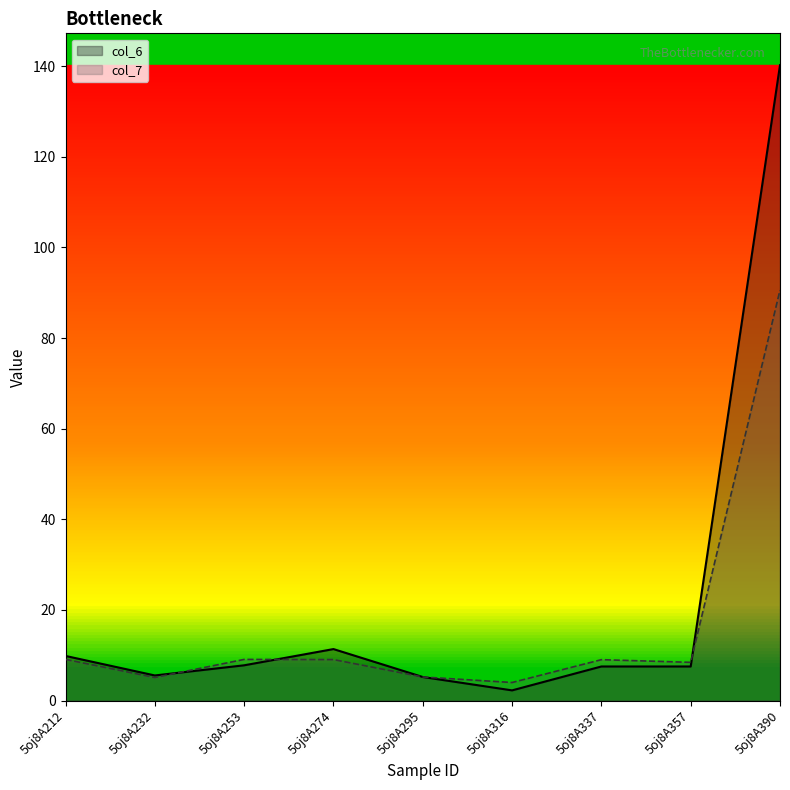

How many values in the col_6 series exceed 7?

6